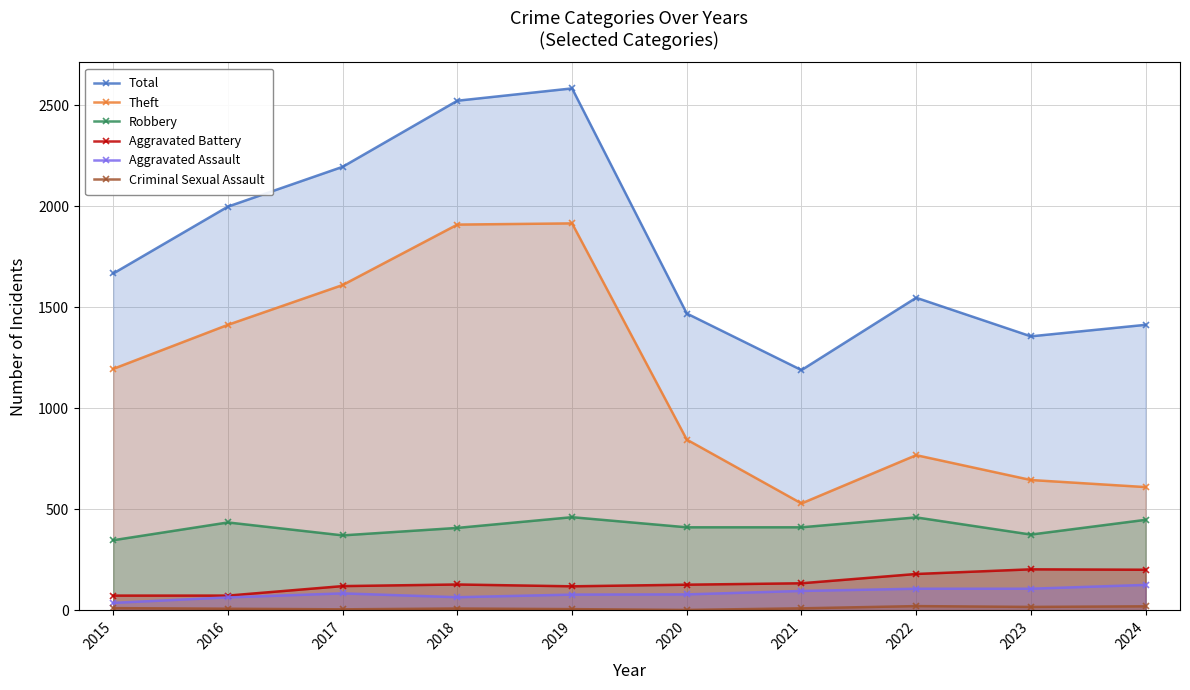

Which series has the largest total across all categories?

Total